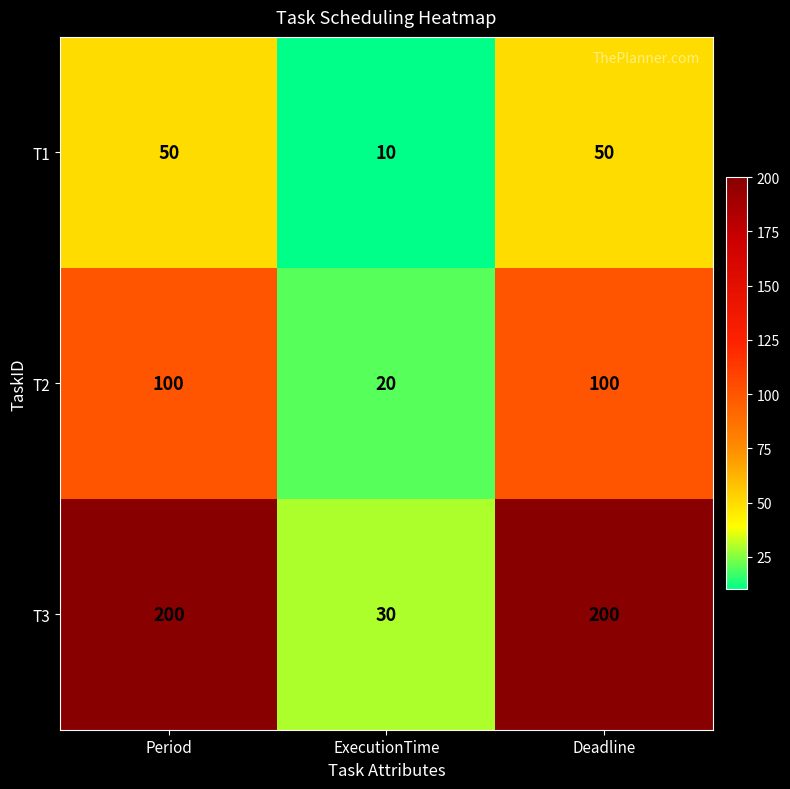

List the series in order of their overall mean, lowest first.

T1, T2, T3